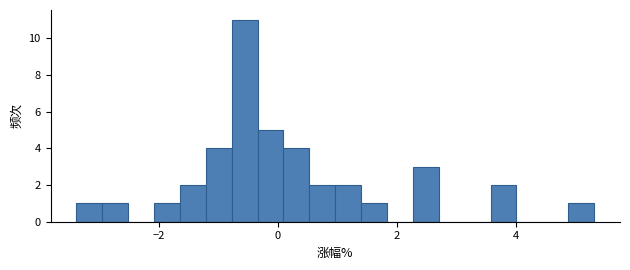

Read against the x-axis, roughly where is the centre of the tallest bar?

-0.6